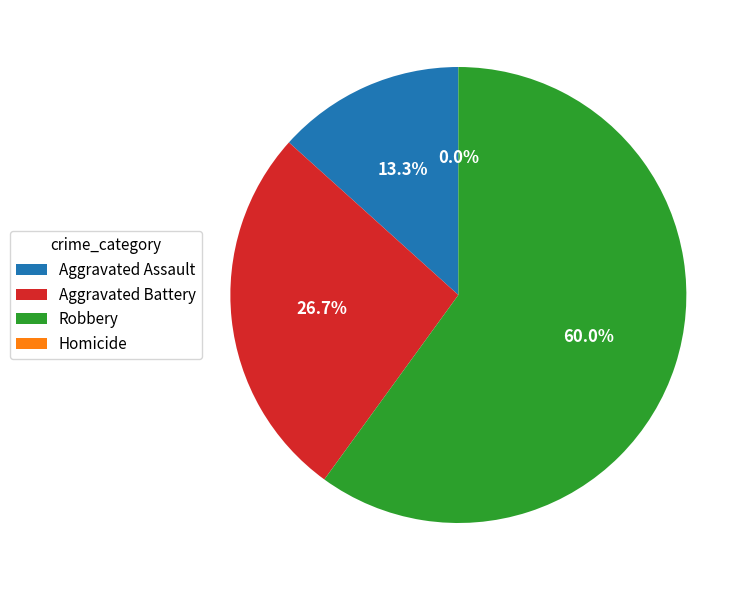

To the nearest percent, what is the average slice percentage?

25%